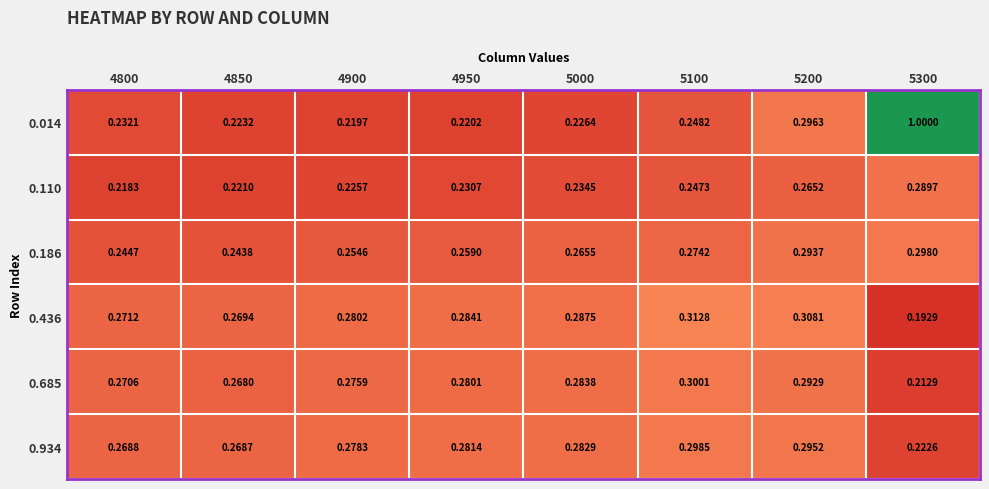

Between 5000 and 5100, which series saw the biggest shift?

0.436